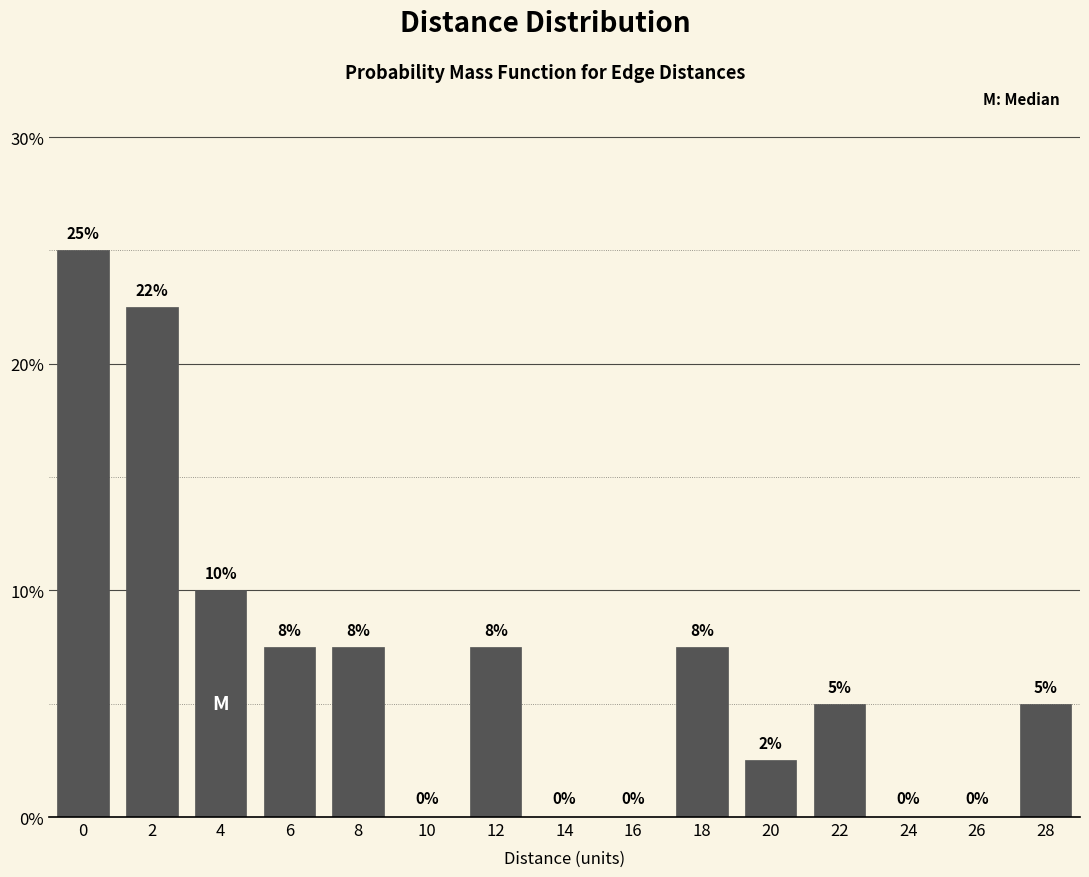

What is the greatest value displayed?

25.0